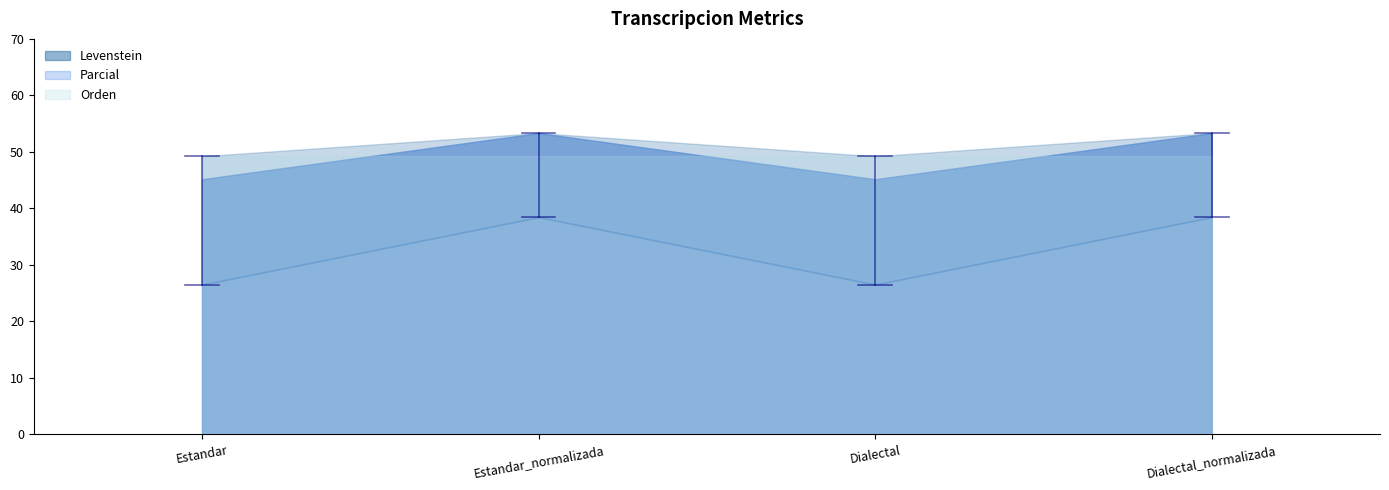

Is it true that Orden equals 15.9 at Estandar?

False